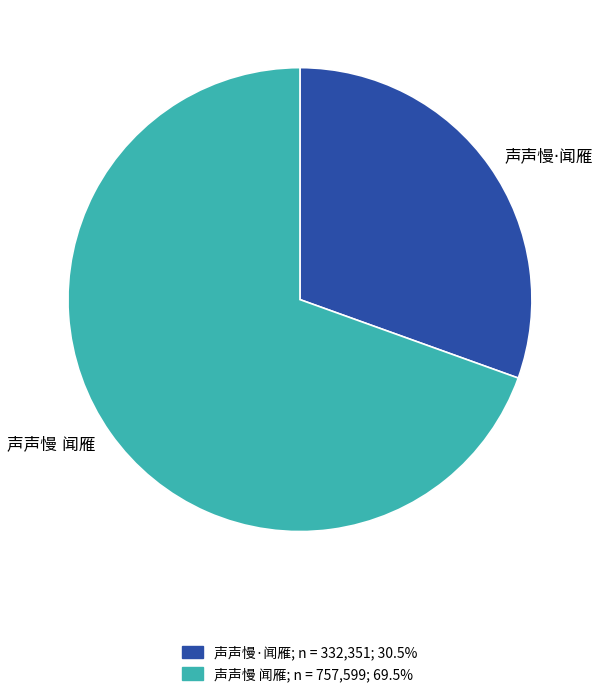

Rank the categories by value from lowest to highest.

声声慢·闻雁, 声声慢 闻雁